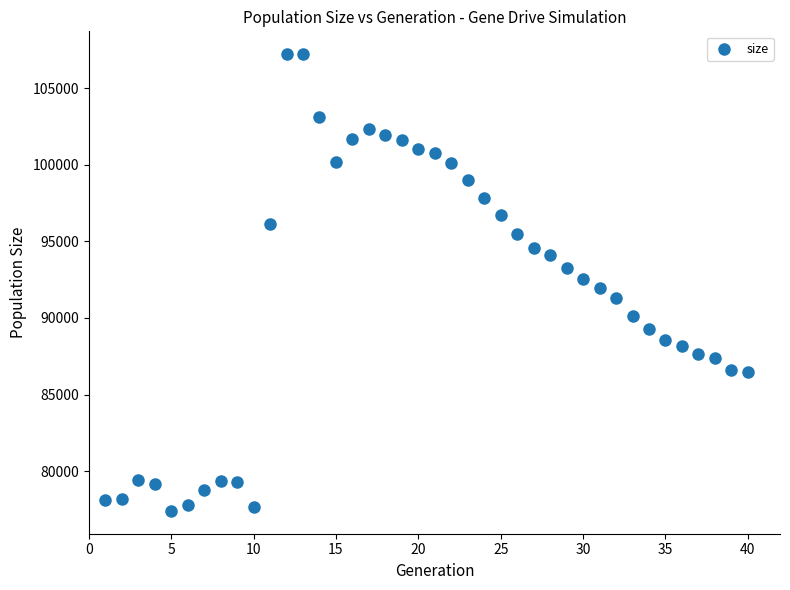

What is the range of Y values (max minus min)?

29817